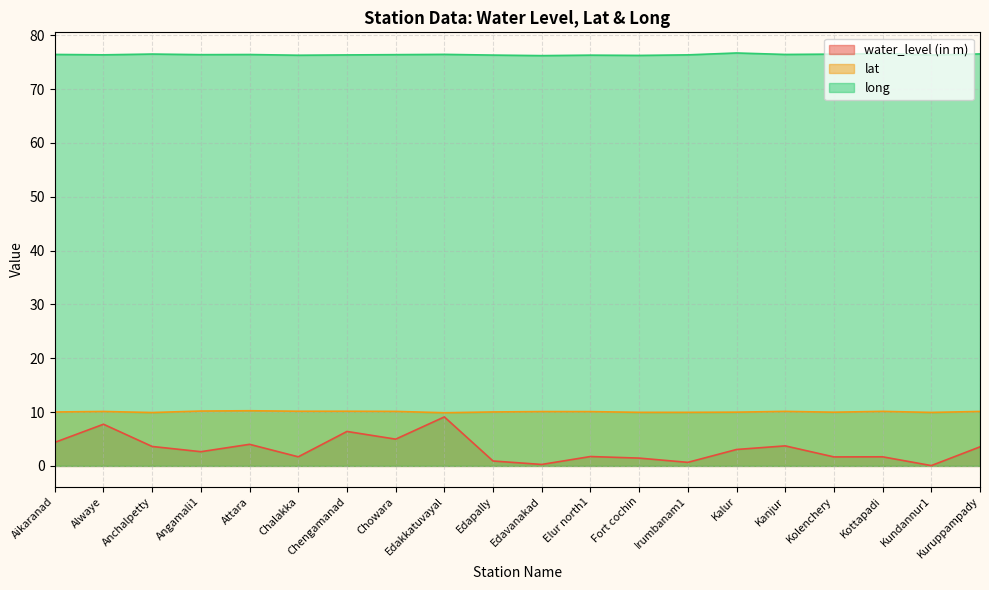

At Irumbanam1, list the series in order from smallest to largest.

water_level (in m), lat, long